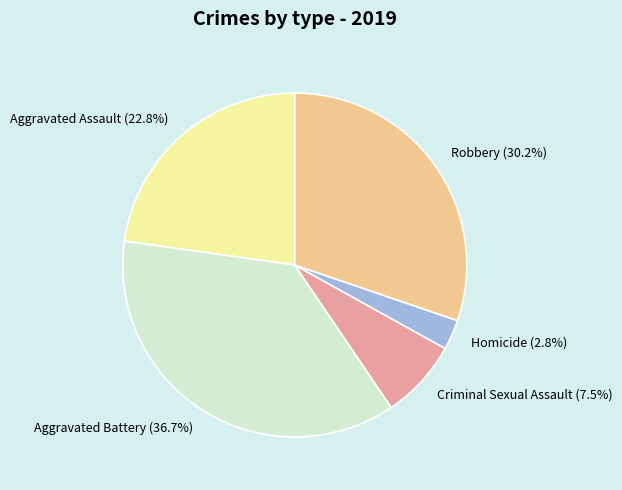

Between Criminal Sexual Assault and Robbery, which is larger?

Robbery